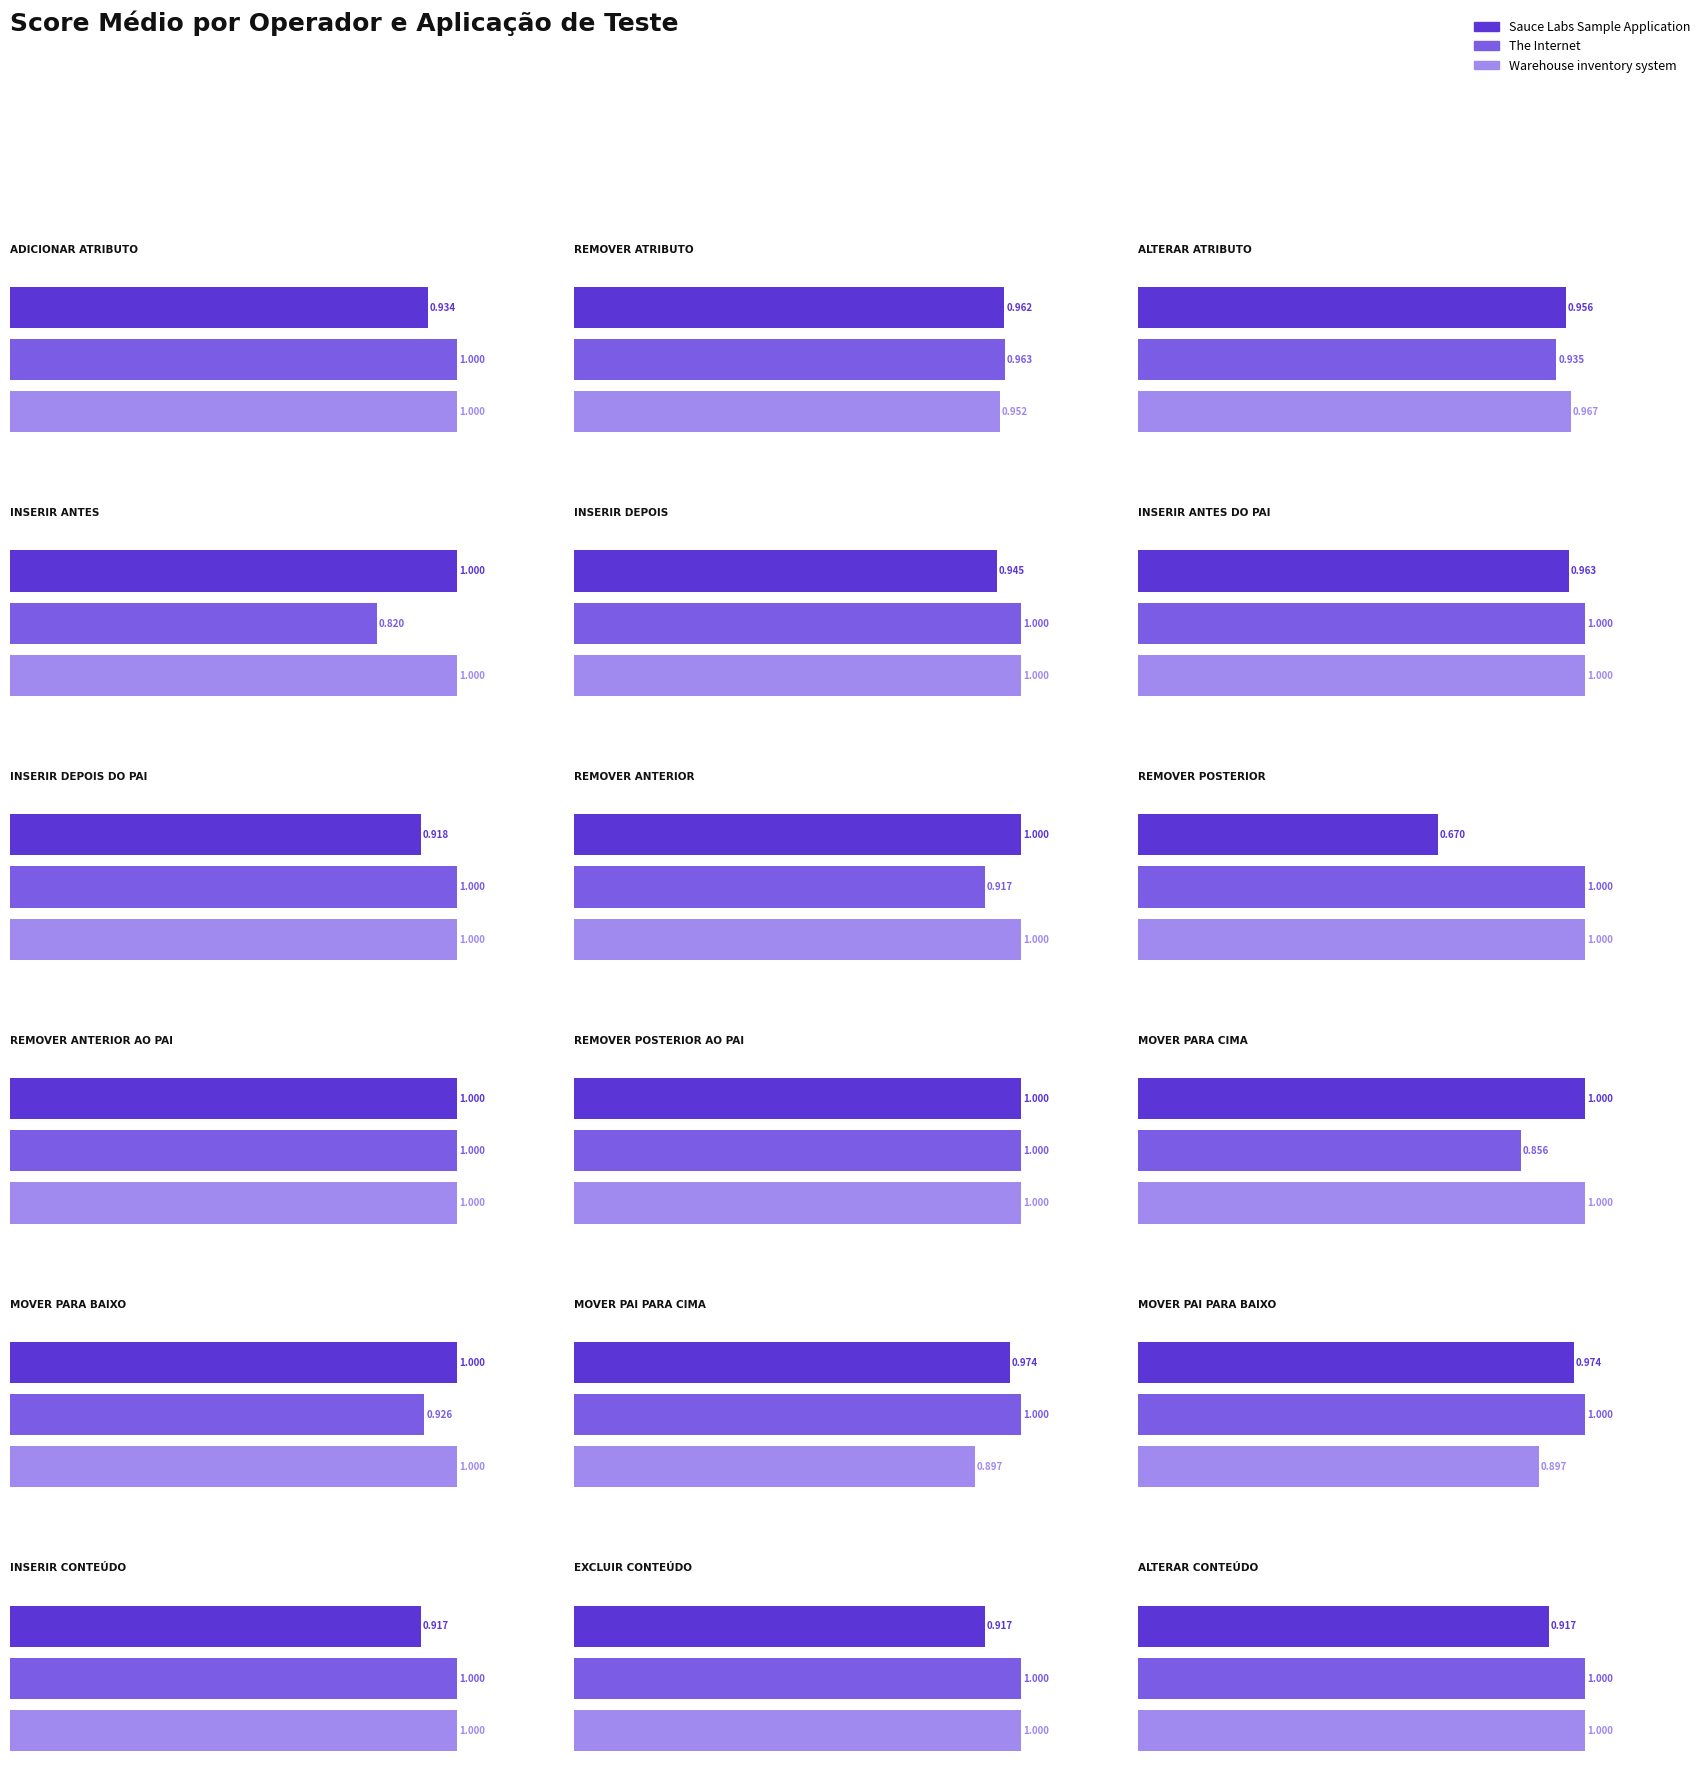

What is the difference between the maximum and minimum values in the Sauce Labs Sample Application series?

0.3